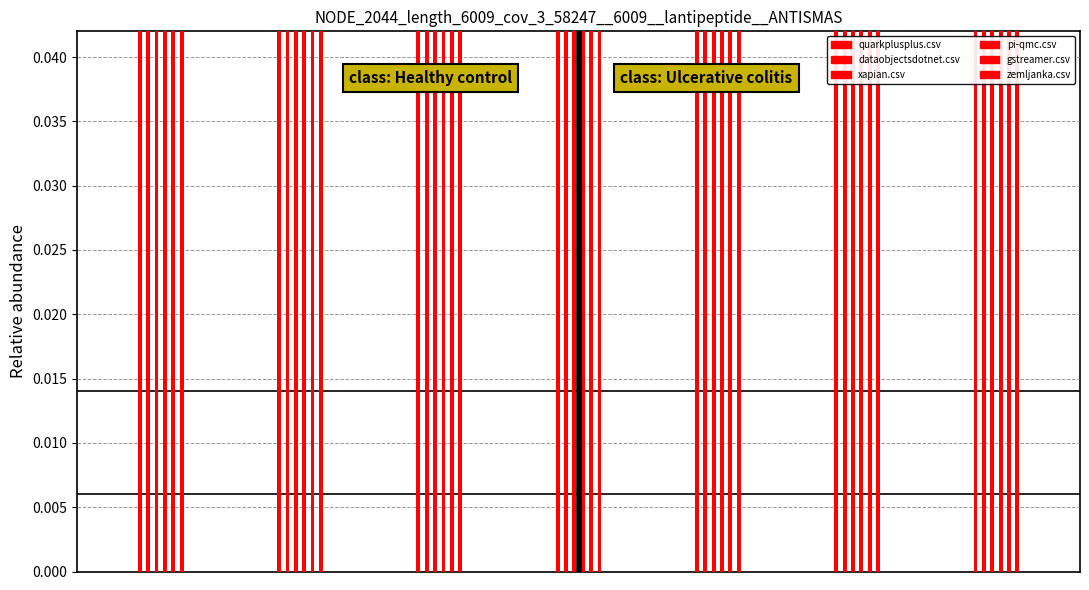

What is the value of the zemljanka.csv bar at the 1st from the left?

1.0